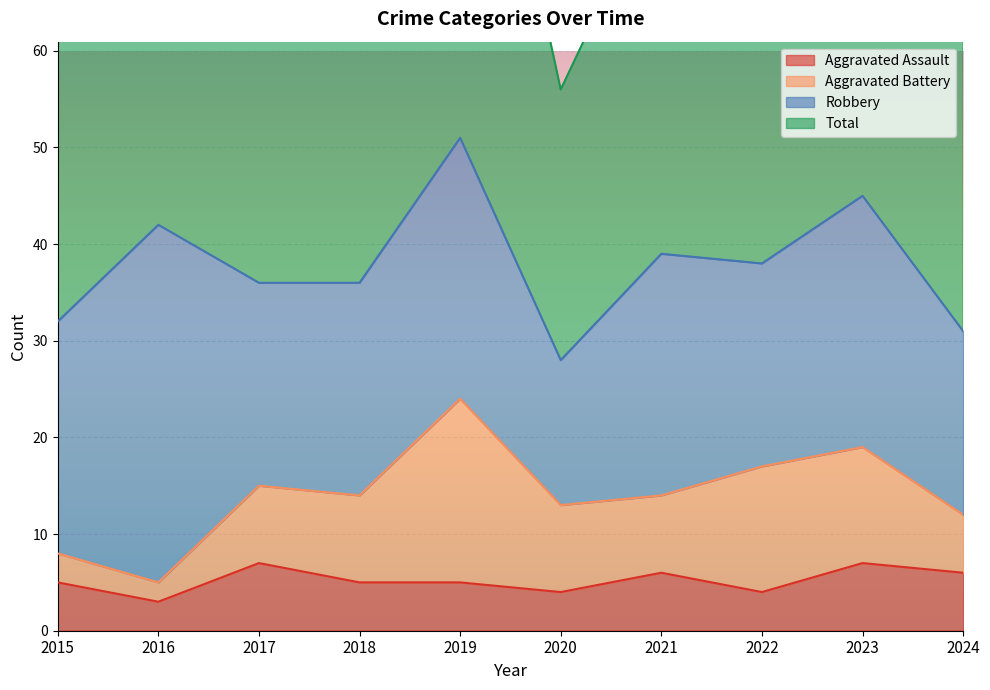

What is the value of the Total point at the 1st from the left?

64